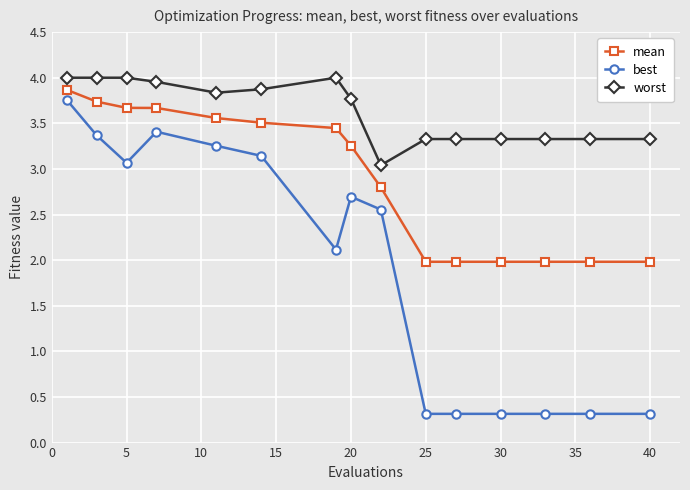

How many distinct data groups are displayed?

3